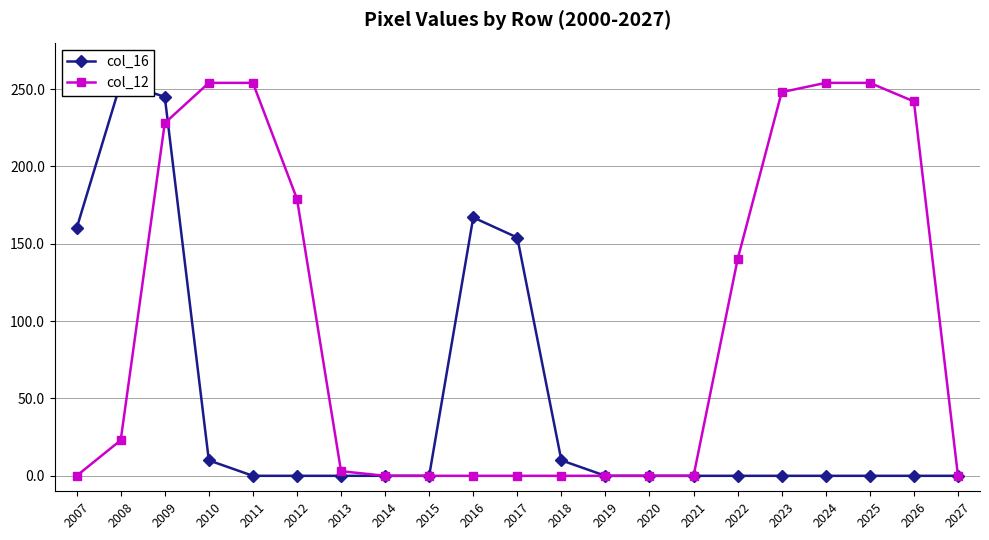

Reading left to right, list all the values displayed in this chart.

col_16: 160	254	245	10	0	0	0	0	0	167	154	10	0	0	0	0	0	0	0	0	0
col_12: 0	23	228	254	254	179	3	0	0	0	0	0	0	0	0	140	248	254	254	242	0